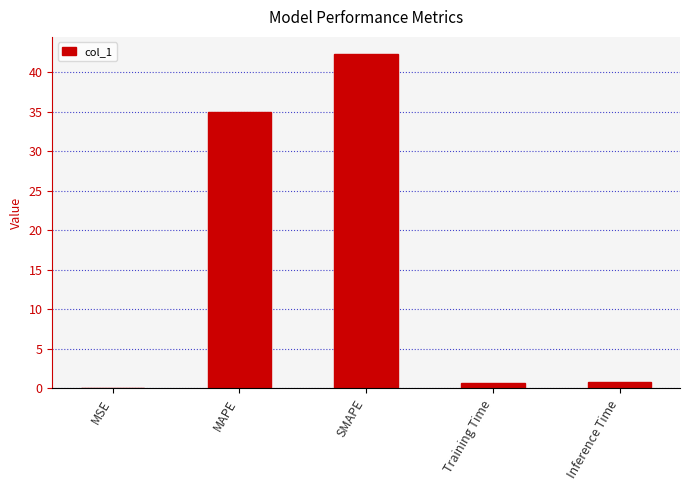

Are the bars grouped side by side (vs. stacked)?

No